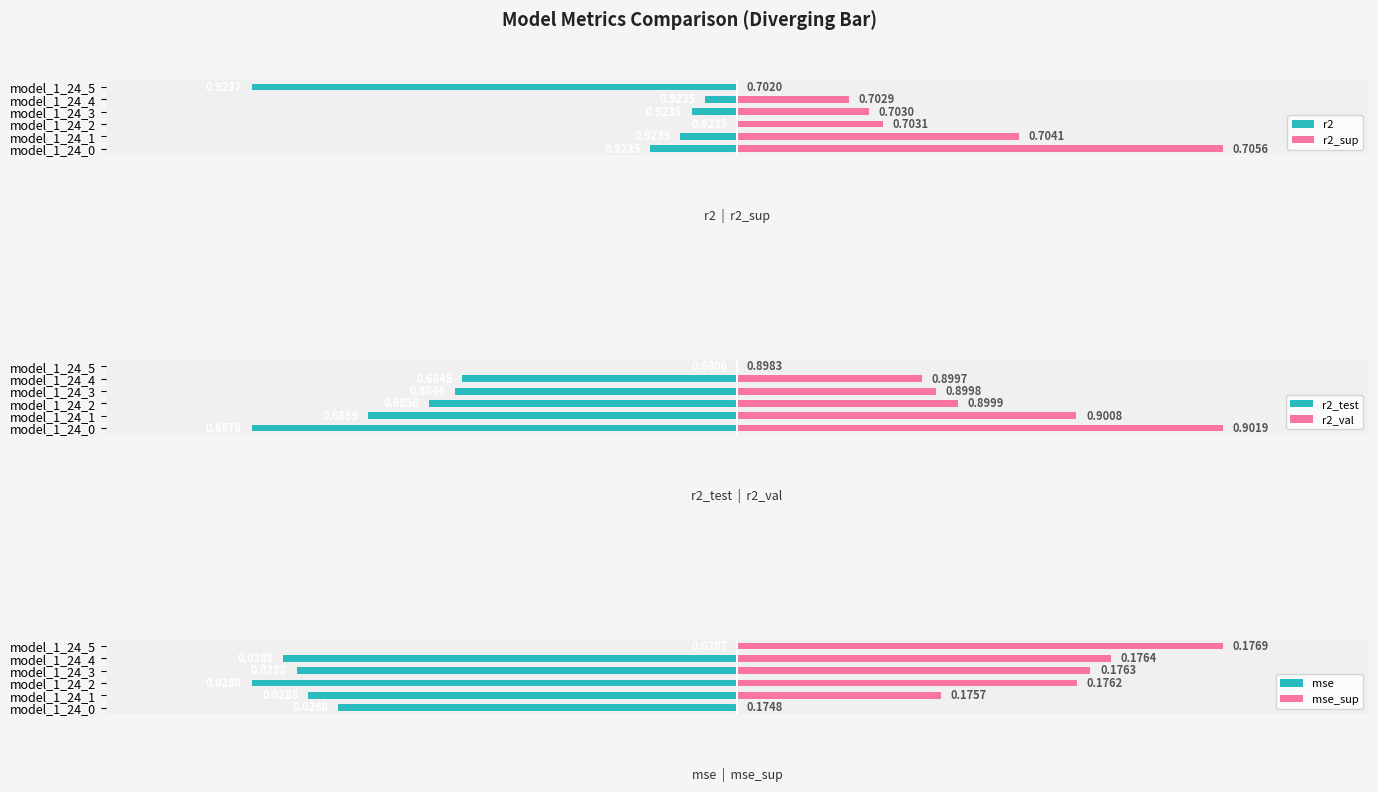

How many series are shown in this chart?

6